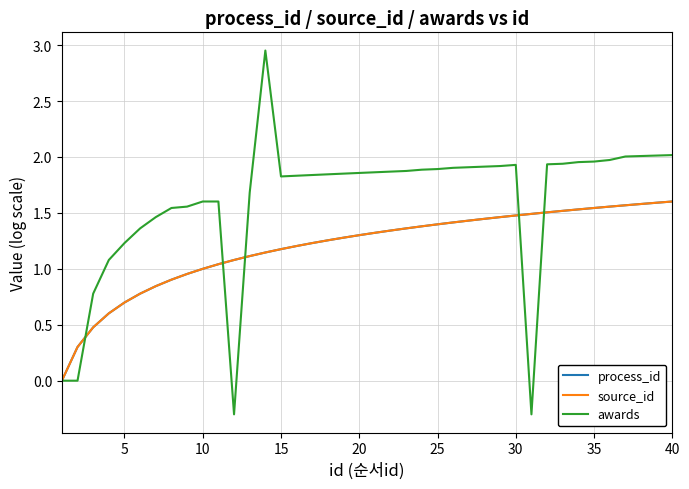

True or false: source_id and process_id cross at least once.

False